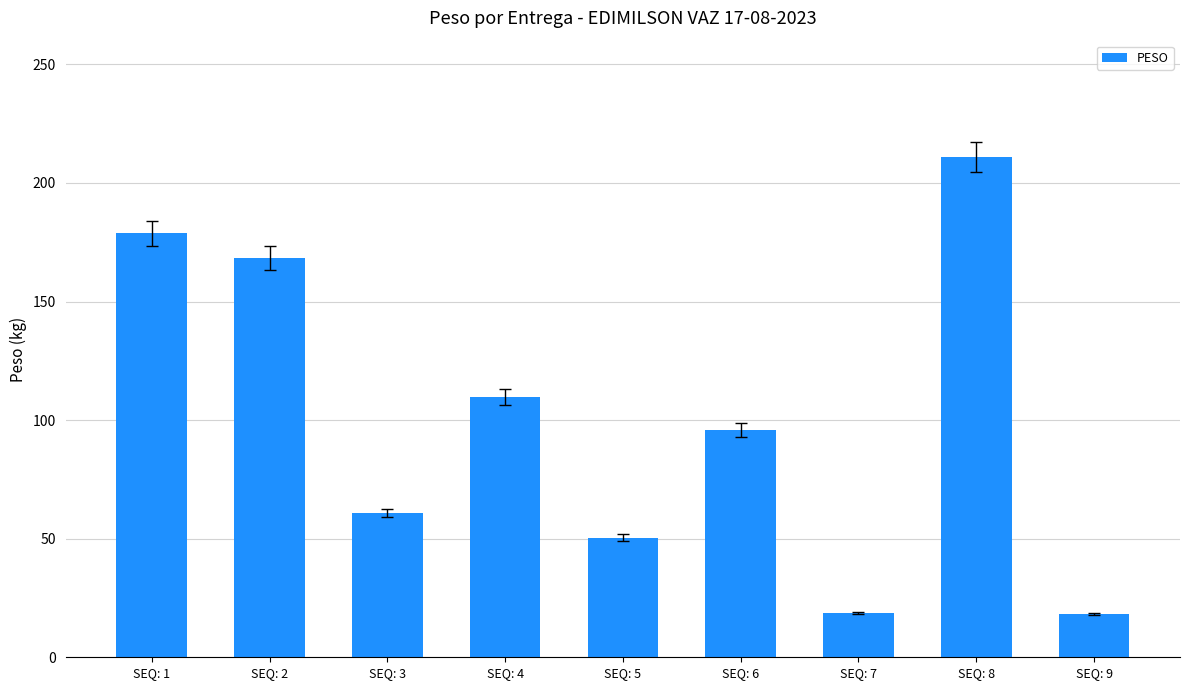

What is the greatest value displayed?

211.1